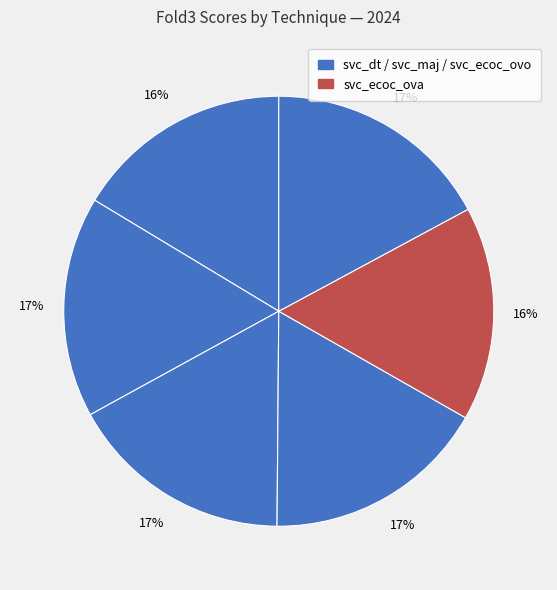

How many segments does this pie chart have?

6